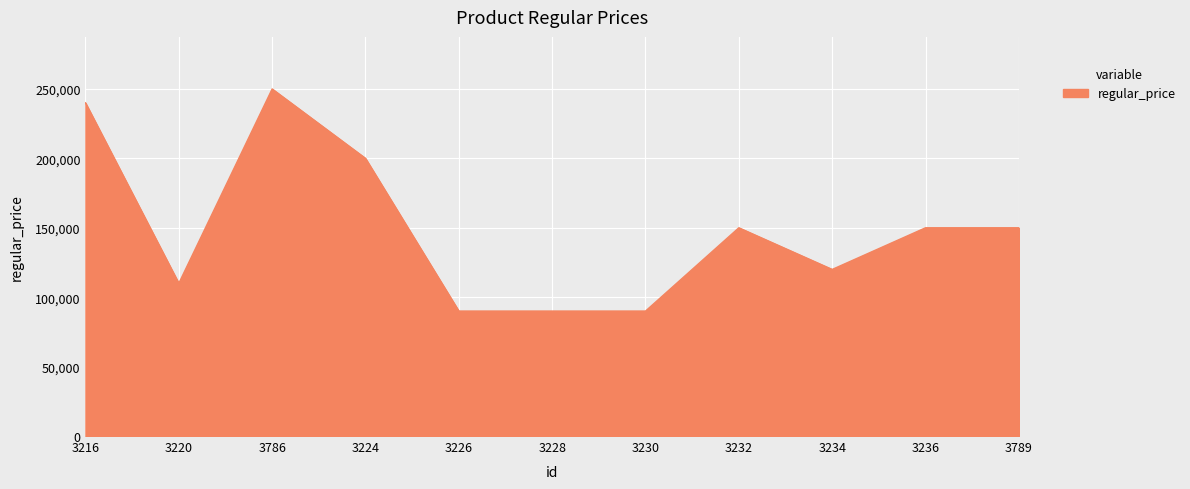

What is the difference between the values at 3220 and 3232?

40000